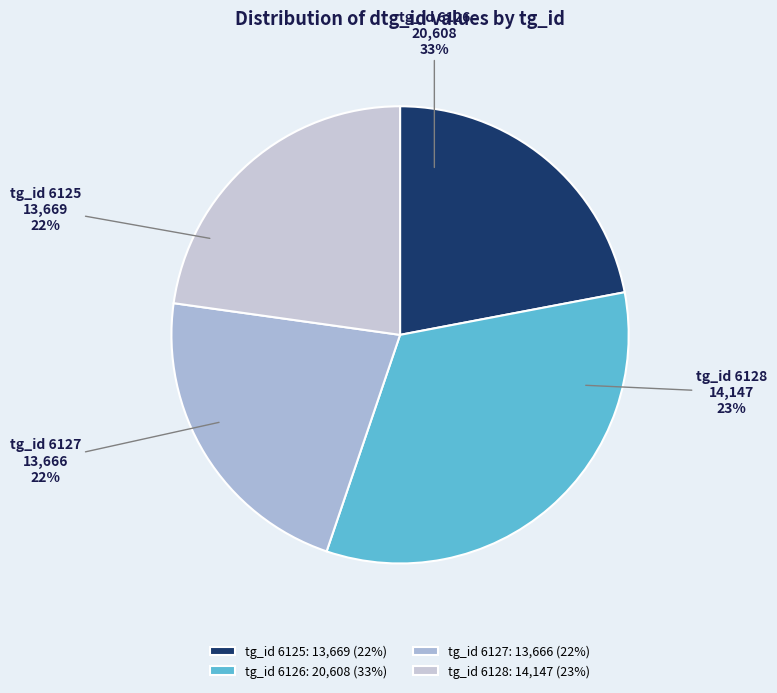

To the nearest percent, what is the combined percentage of tg_id 6127 and tg_id 6126?

55%